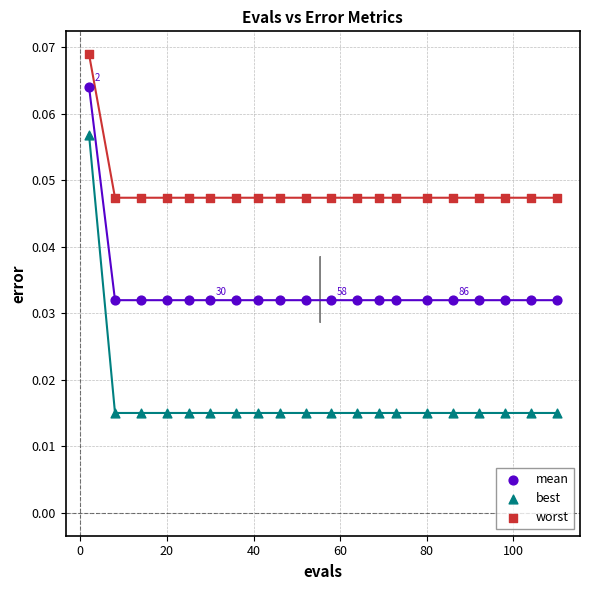

Which series has the largest Y range (max minus min)?

best